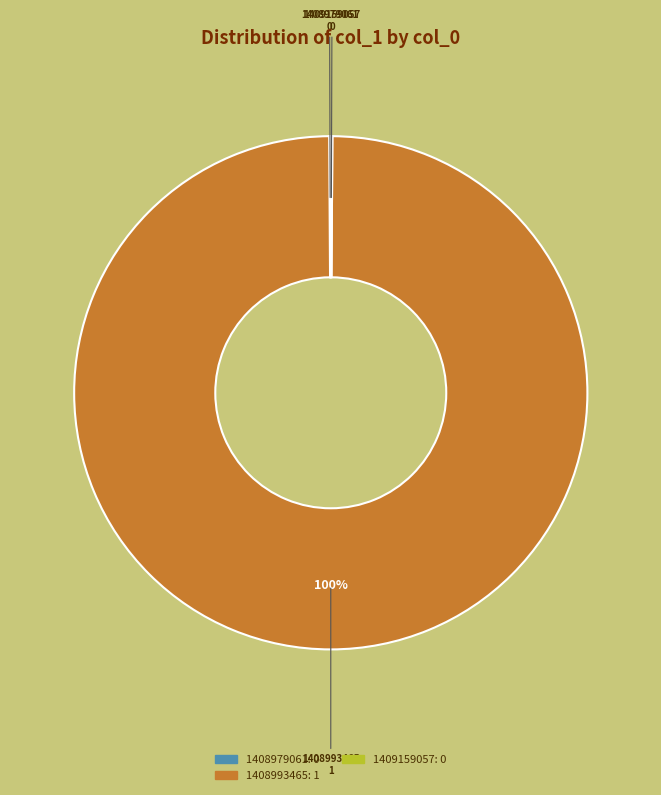

Which slice is the largest?

1408993465